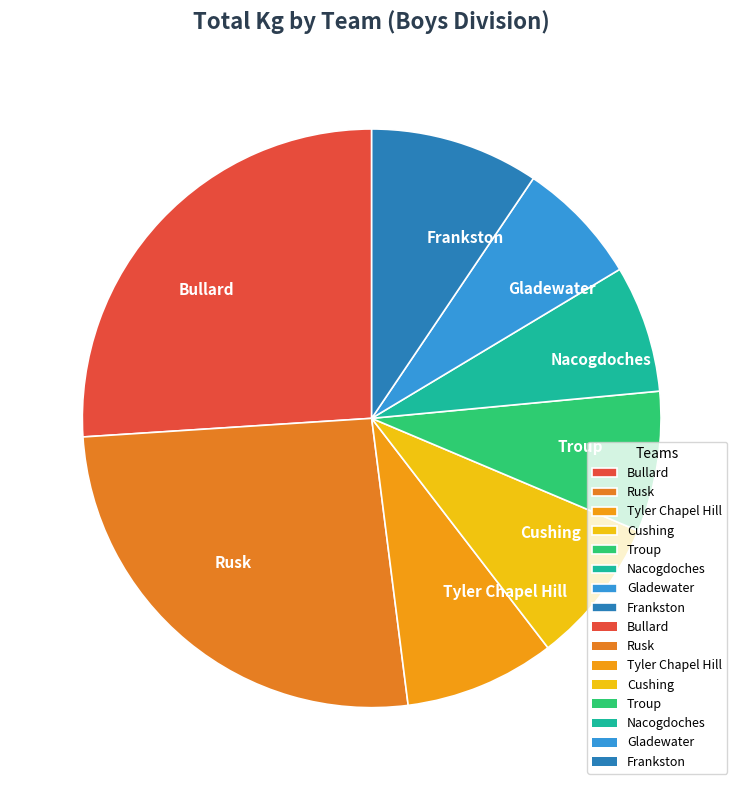

Approximately how many times larger is the value at Rusk compared to Nacogdoches?

3.7